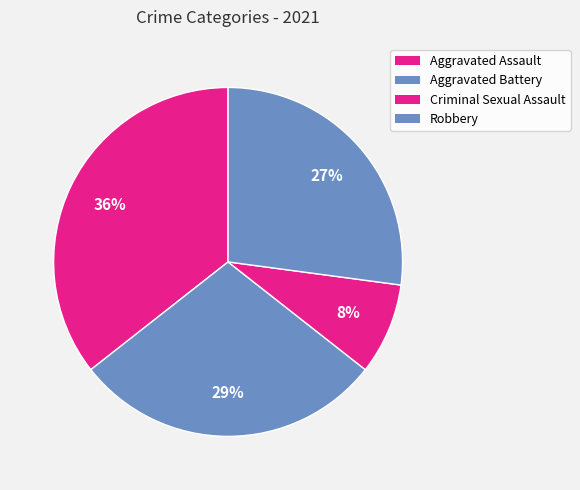

What percentage do Criminal Sexual Assault and Aggravated Assault together represent?

44.1%